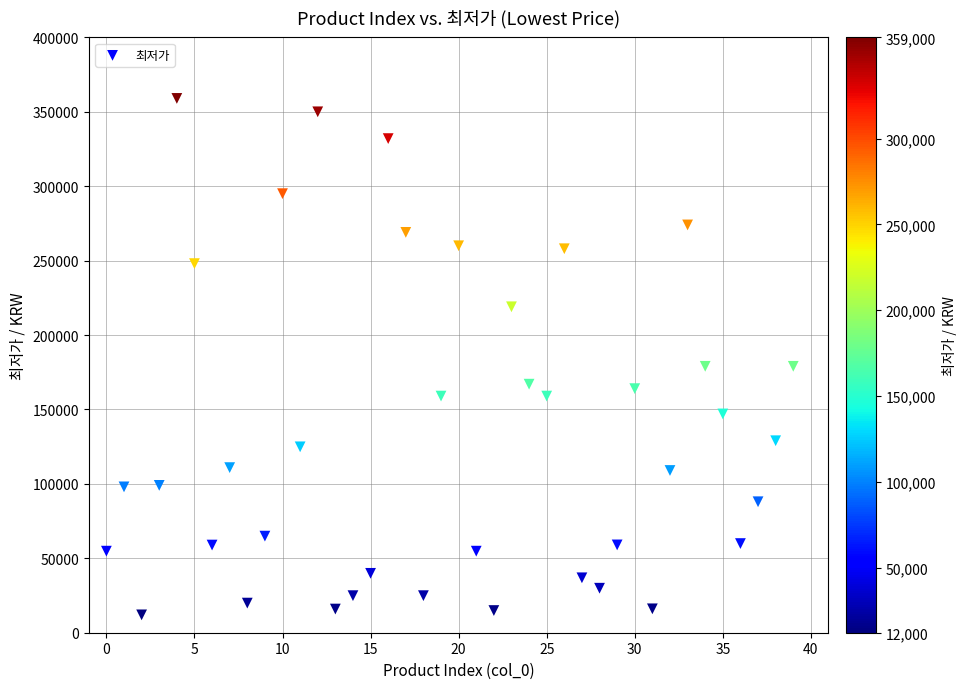

What is the range of Y values (max minus min)?

347000